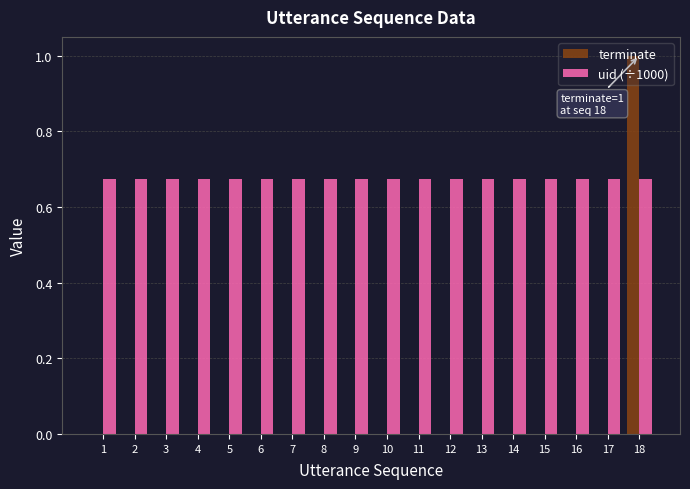

True or false: terminate has a value of 0.0 at 7.

True